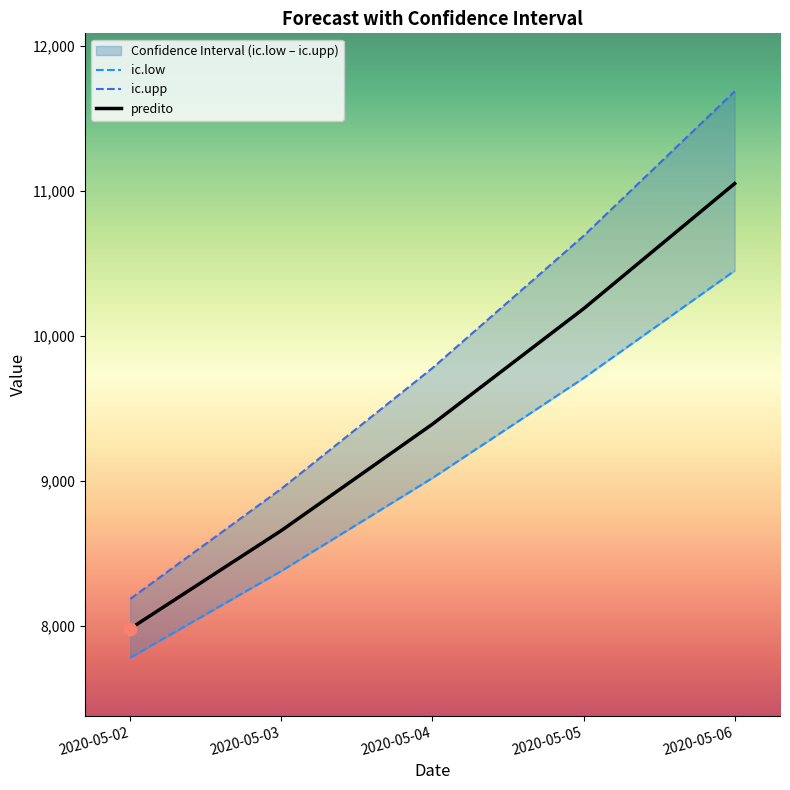

Is the value of ic.upp at 2020-05-05 greater than the value of predito at 2020-05-02?

Yes